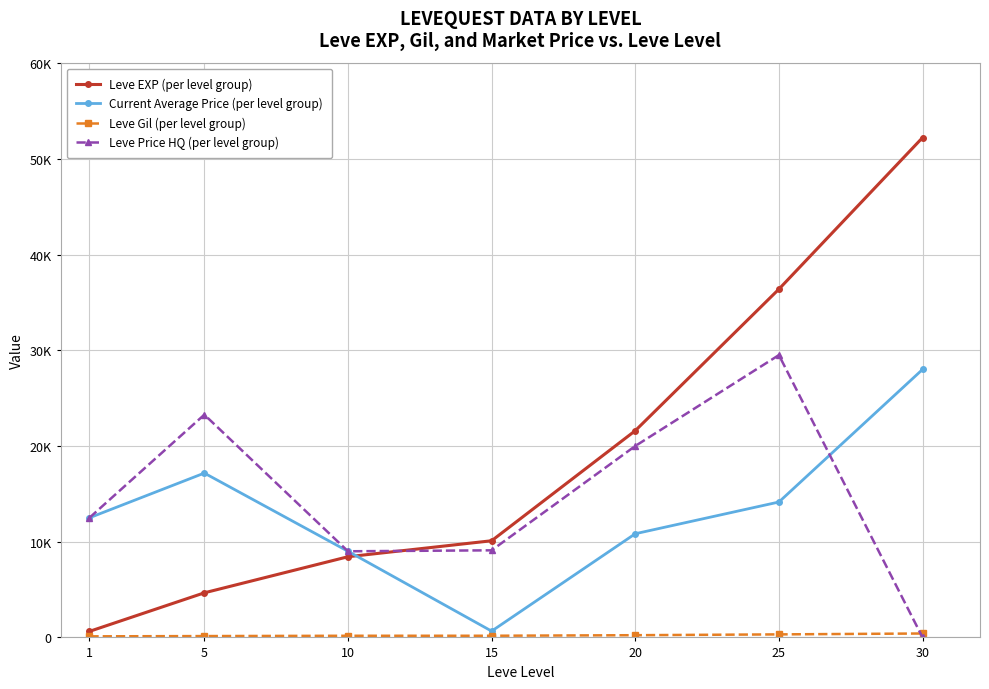

True or false: Current Average Price (per level group) and Leve EXP (per level group) cross at least once.

True